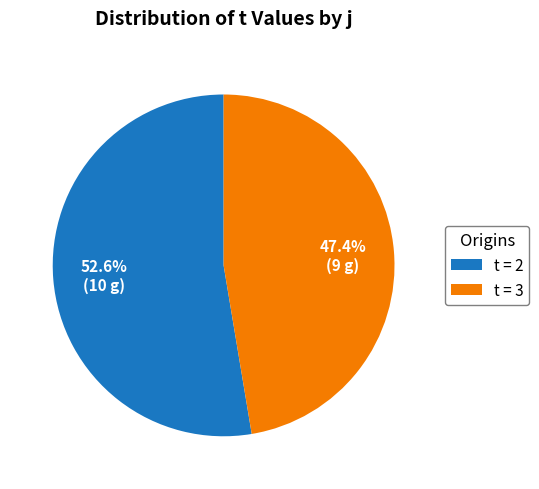

Is there a majority slice in this chart?

Yes